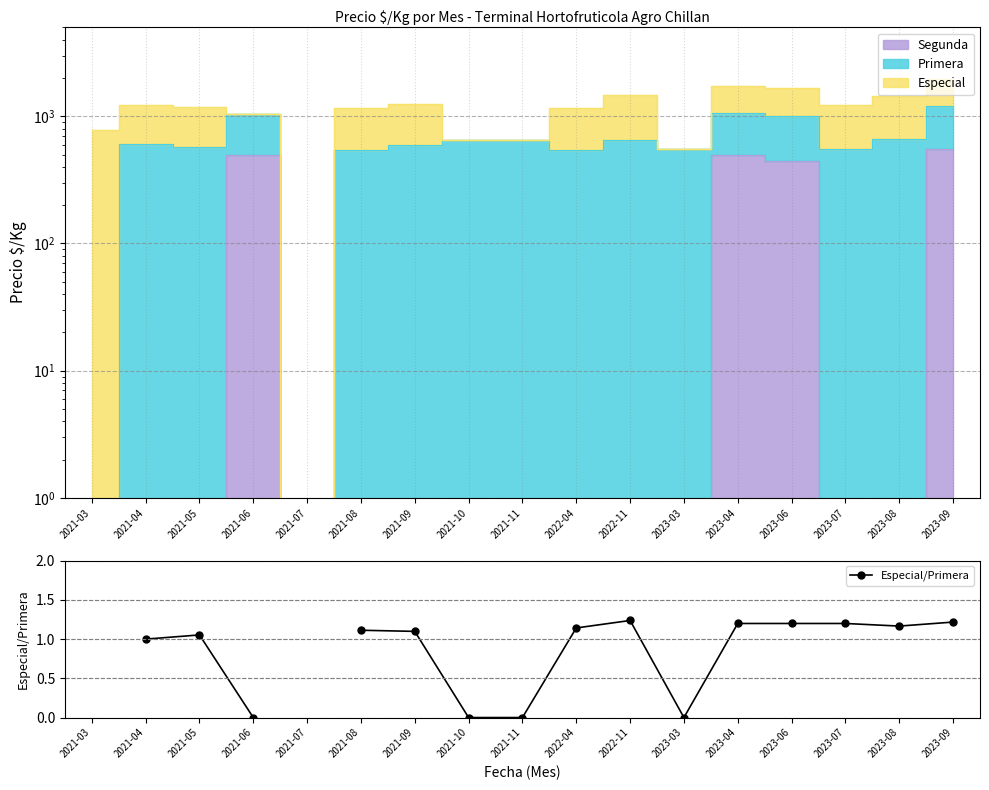

How many lines are shown in the chart?

1